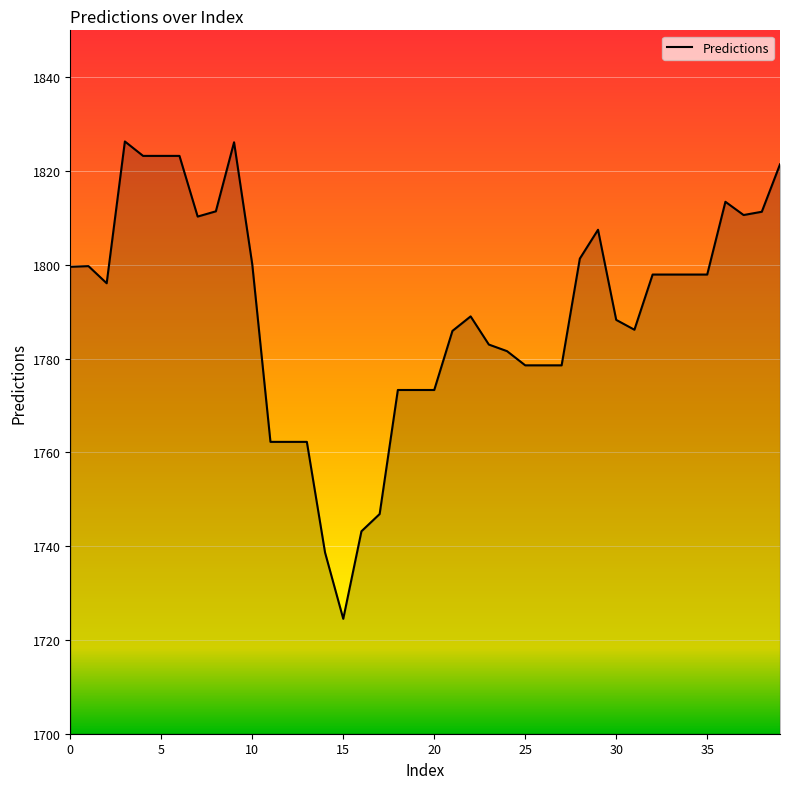

What is the smallest value displayed?

1724.5